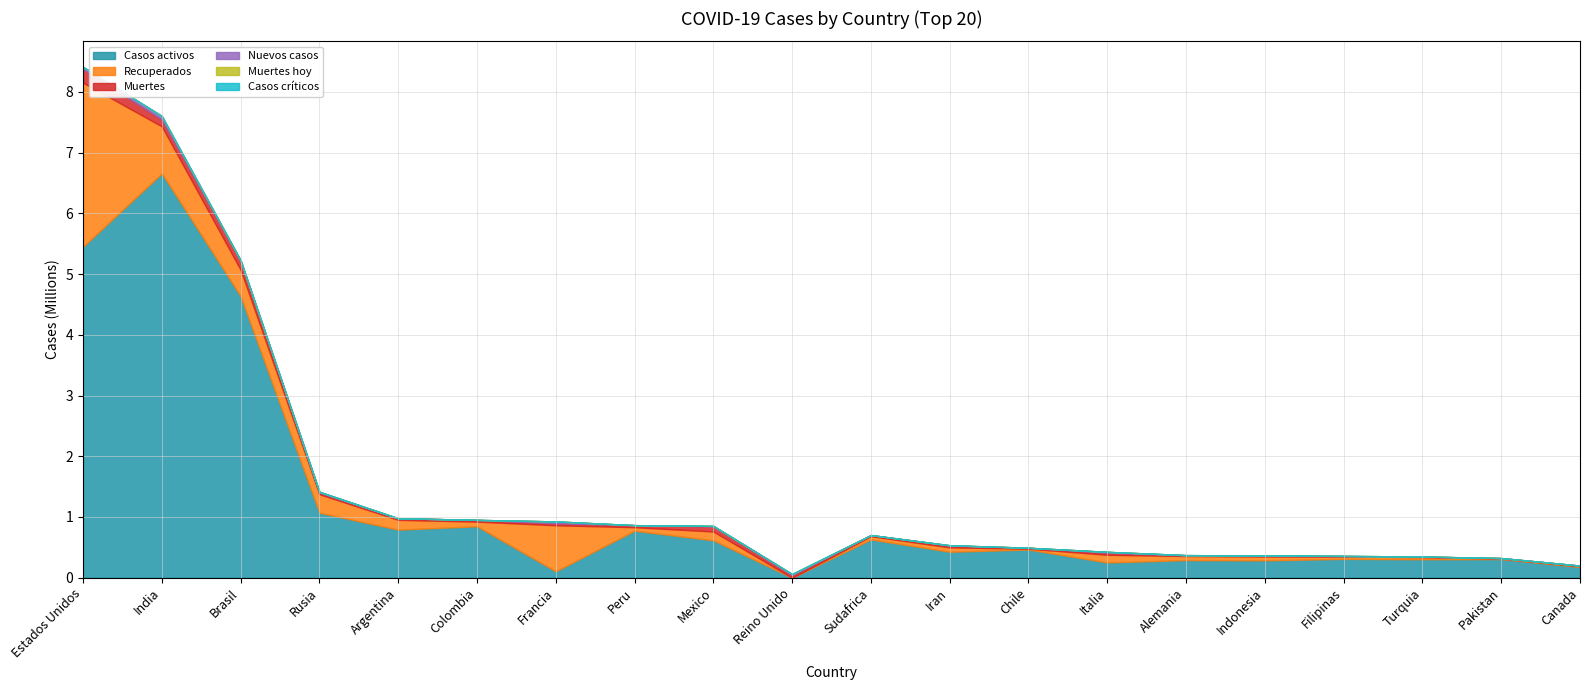

Which series has the widest spread of values?

Casos activos